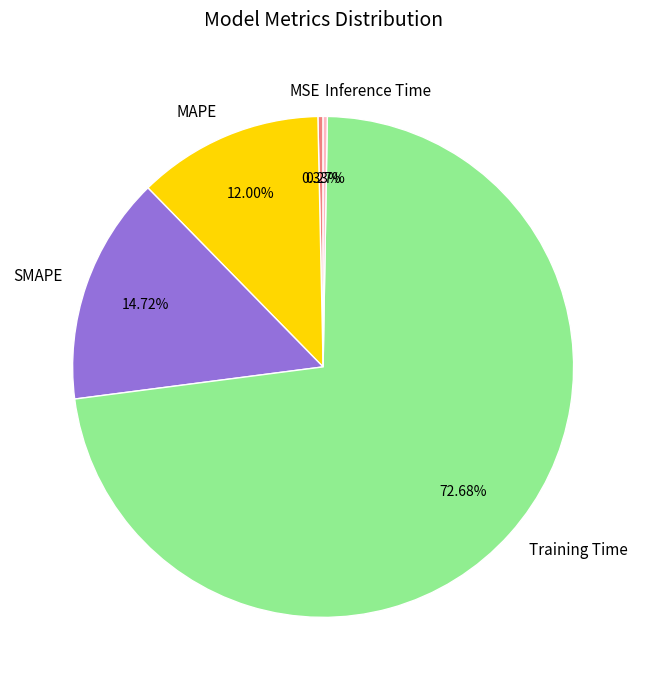

Which slice is the largest?

Training Time